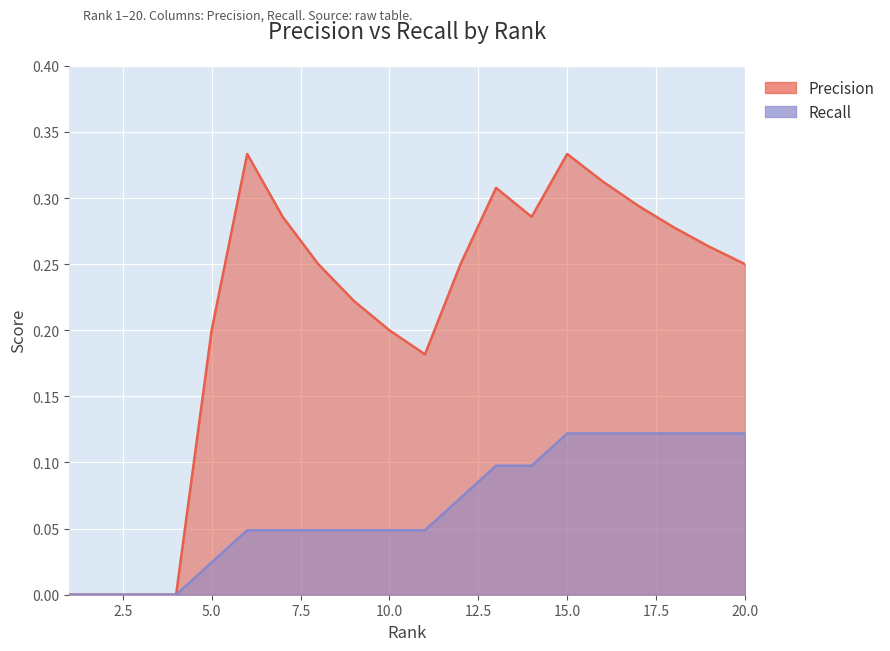

True or false: Recall and Precision cross at least once.

False